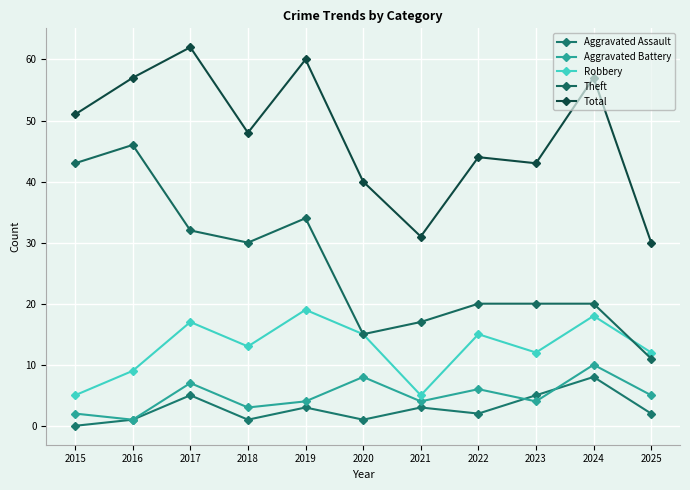

What is the difference between the maximum and second lowest values in the Aggravated Battery series?

8